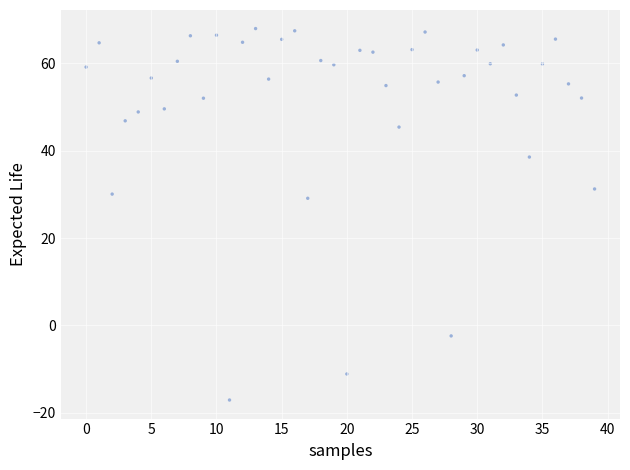

What Y value in the scatter plot is closest to 25?

29.1